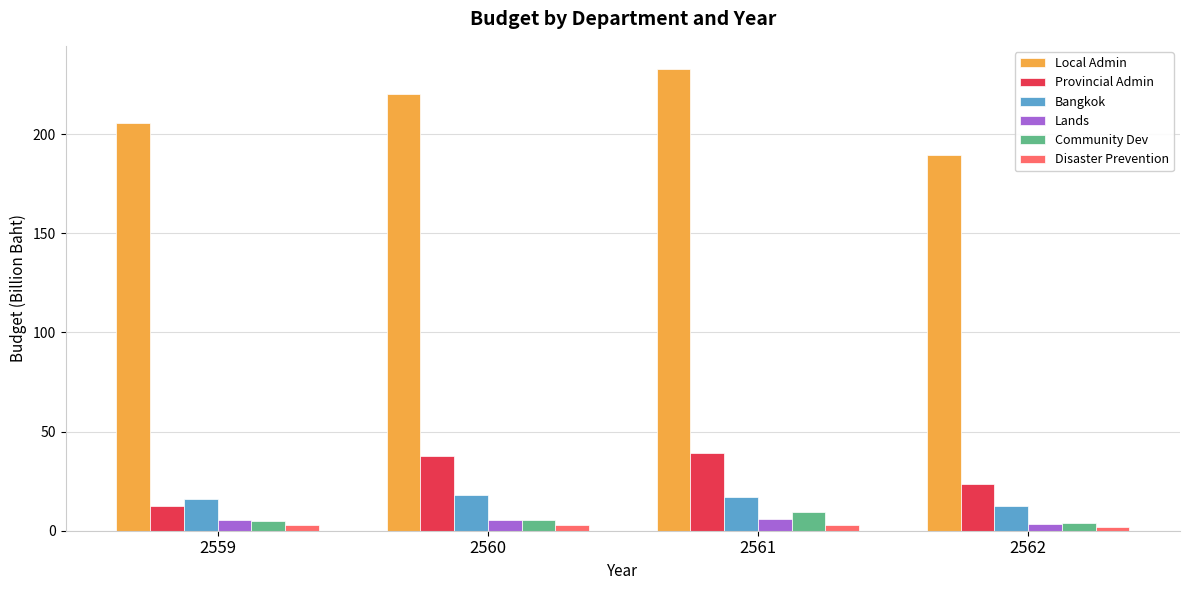

What is the total value across all series at 2559?

247.0